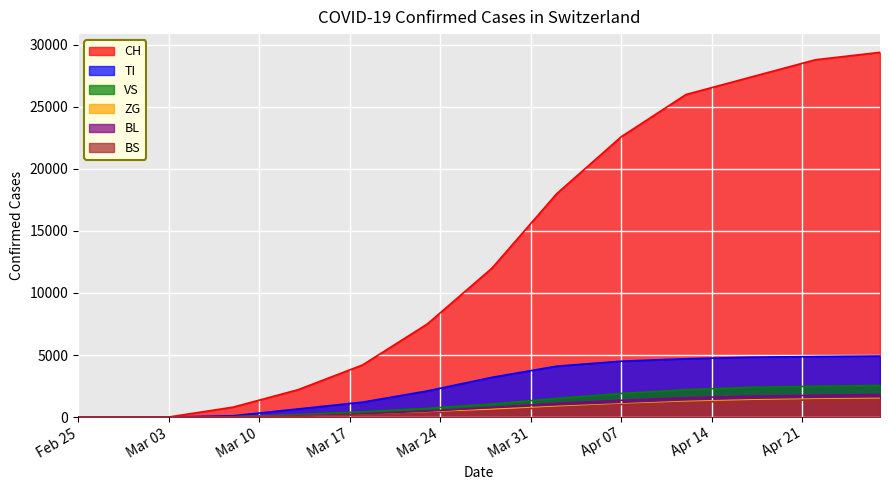

How many values in the TI series are below 650?

9